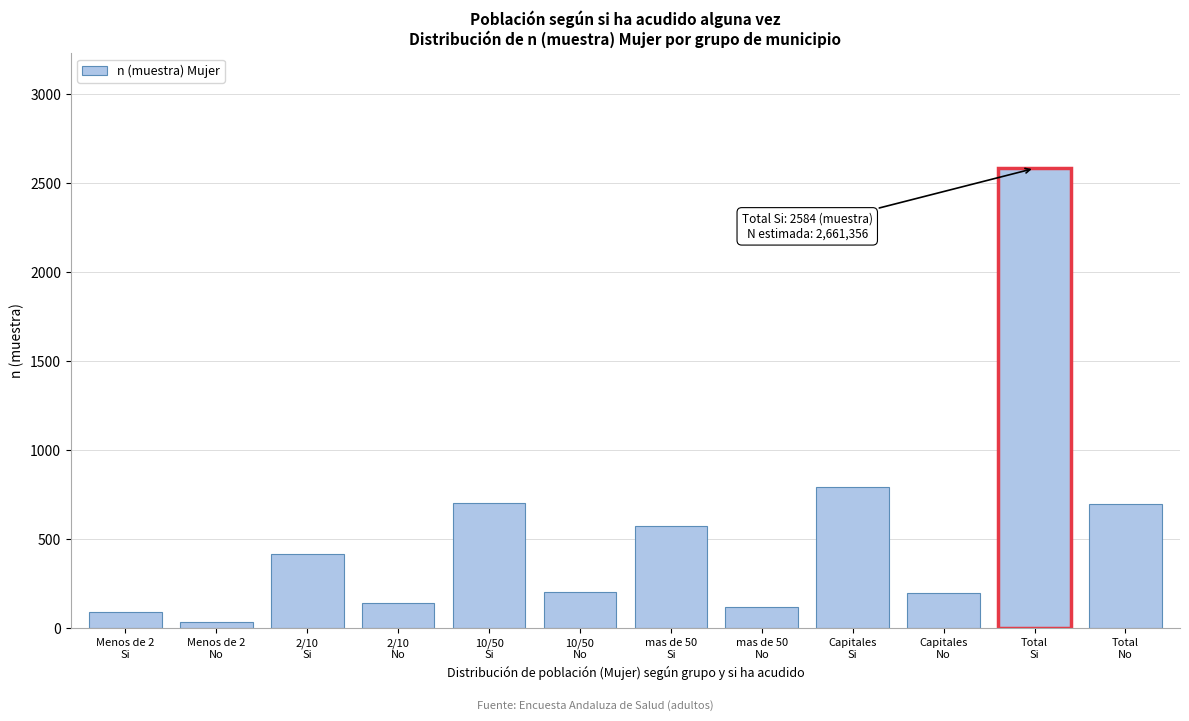

What is the greatest value displayed?

2584